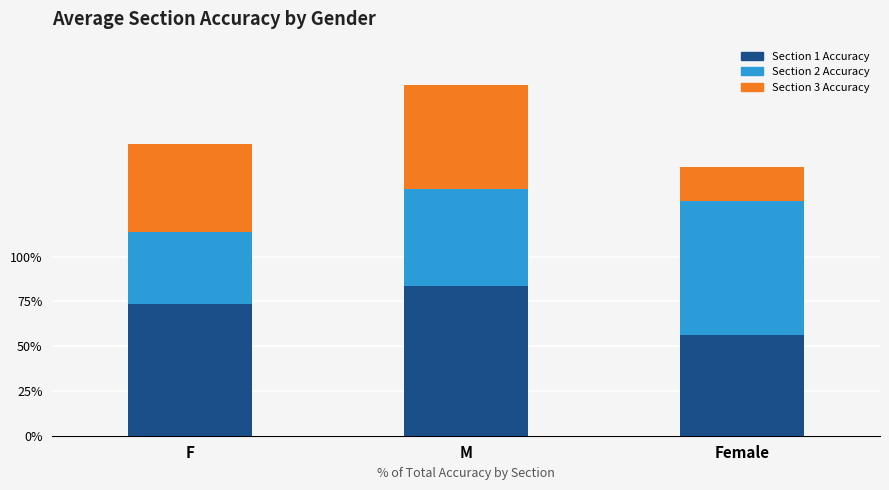

What is the highest value of the Section 1 Accuracy series?

0.8